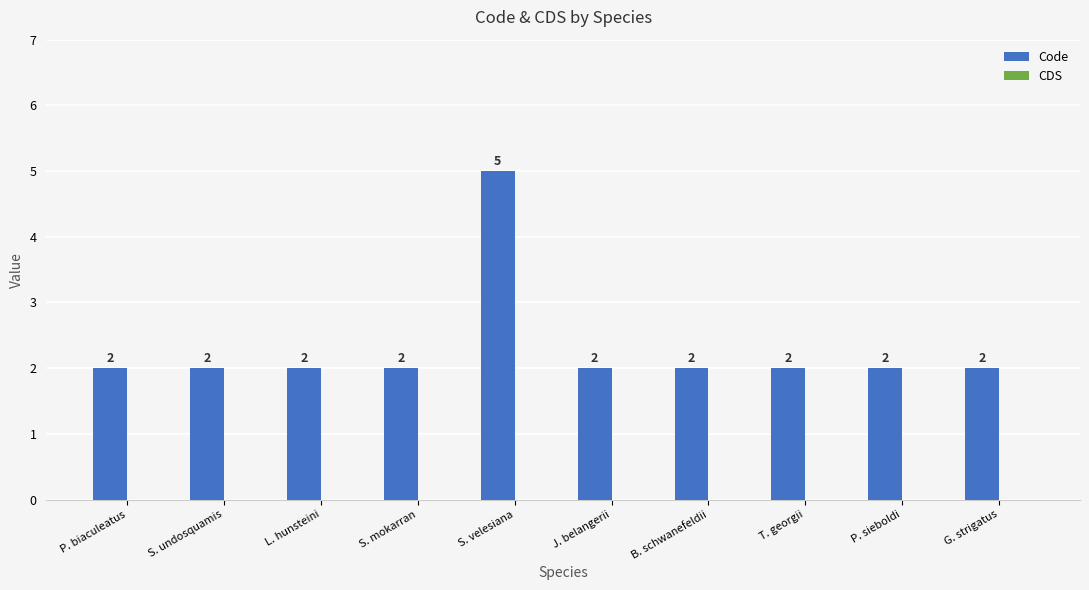

What is the maximum value shown in the chart?

5